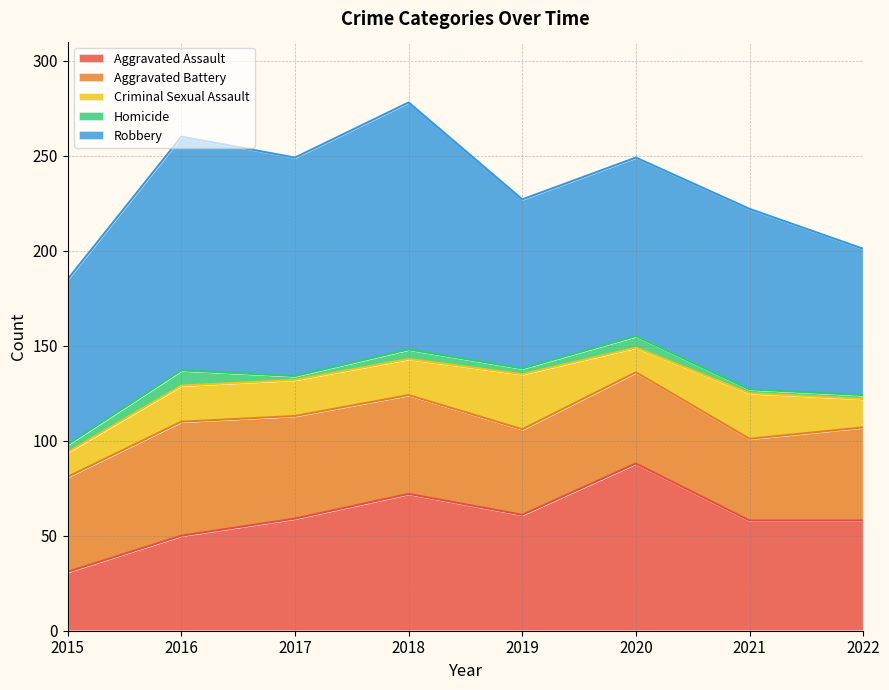

Reading left to right, what are all the values shown in this chart?

Aggravated Assault: 2015=31	2016=50	2017=59	2018=72	2019=61	2020=88	2021=58	2022=58
Aggravated Battery: 2015=50	2016=60	2017=54	2018=52	2019=45	2020=48	2021=43	2022=49
Criminal Sexual Assault: 2015=13	2016=19	2017=19	2018=19	2019=29	2020=13	2021=24	2022=15
Homicide: 2015=4	2016=8	2017=2	2018=5	2019=3	2020=6	2021=2	2022=2
Robbery: 2015=87	2016=123	2017=115	2018=130	2019=89	2020=94	2021=95	2022=77